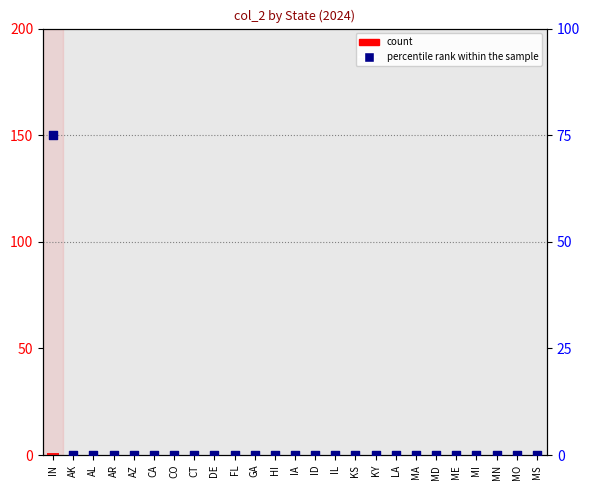

Which series contains the highest Y value?

percentile rank within the sample